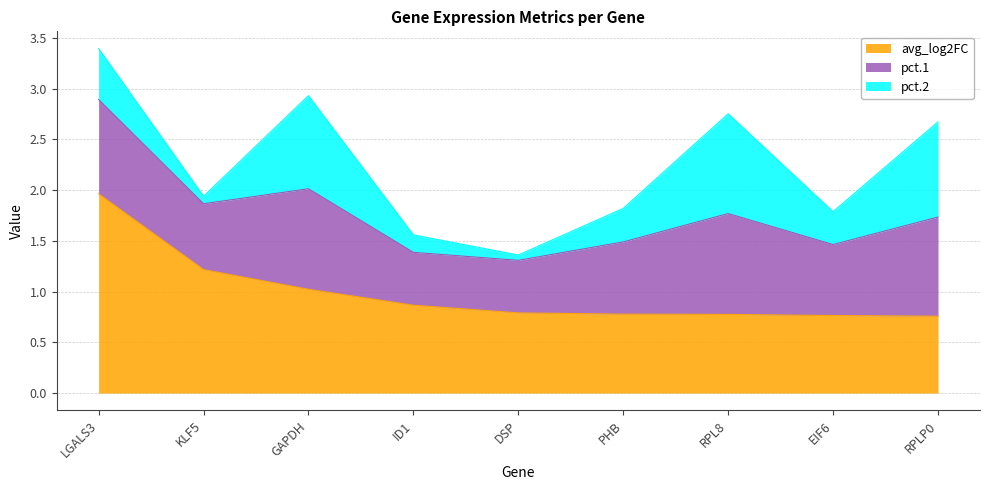

What is the difference between the maximum and minimum values in the avg_log2FC series?

1.2